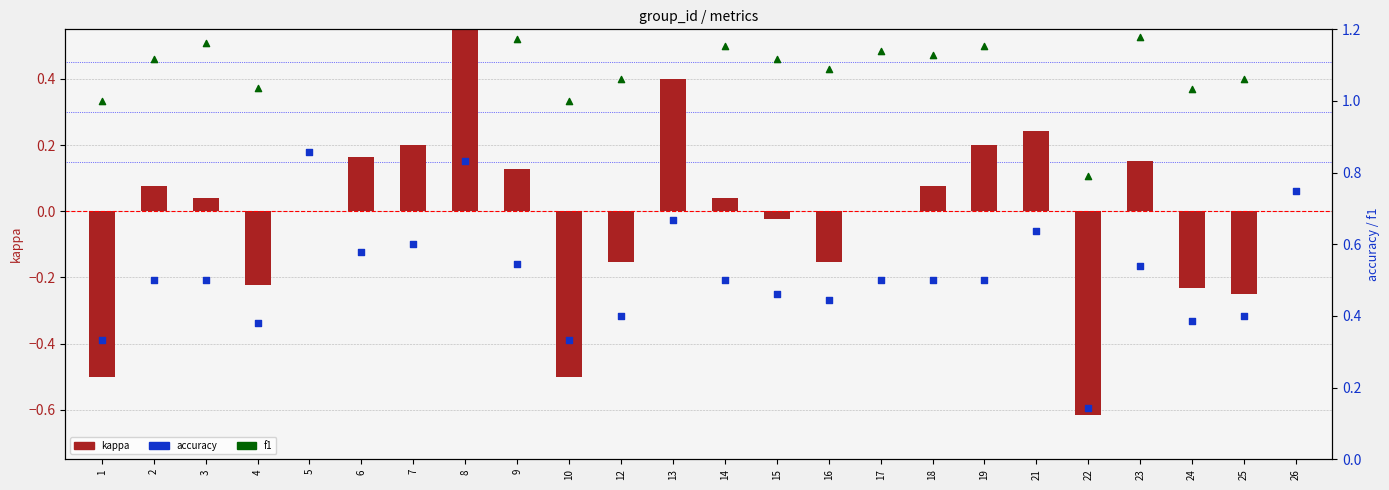

Which series has the largest Y range (max minus min)?

kappa